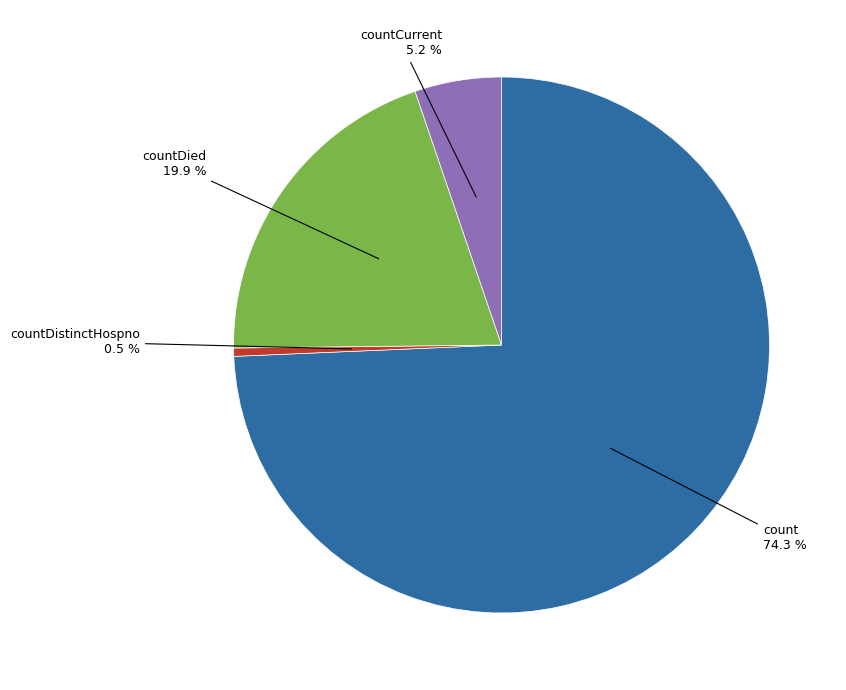

Does any single category account for the majority?

Yes